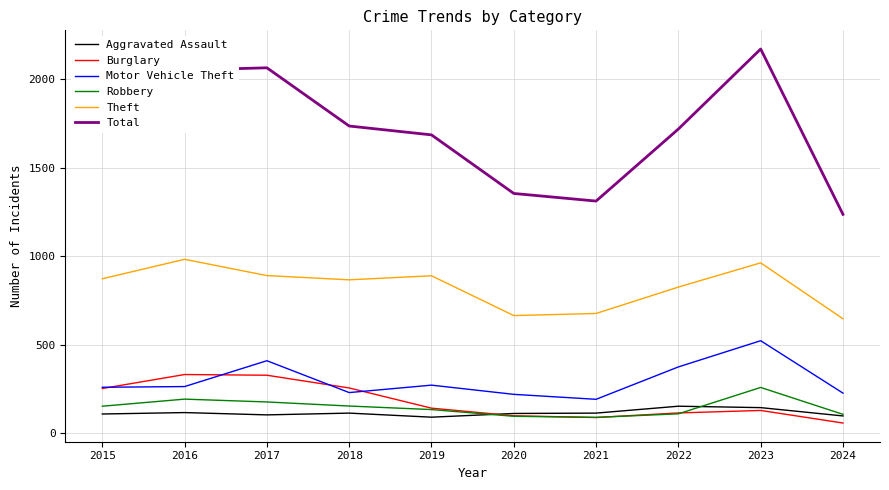

How many values in the Theft series are below 874?

5